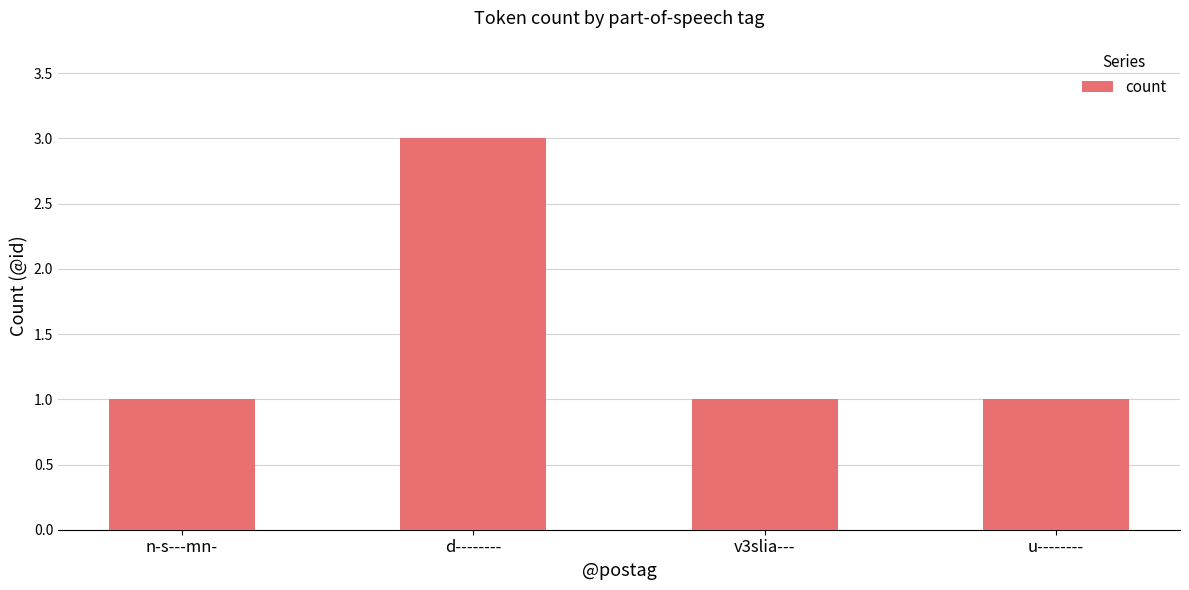

Reading left to right, what are all the values shown in this chart?

n-s---mn-=1	d--------=3	v3slia---=1	u--------=1